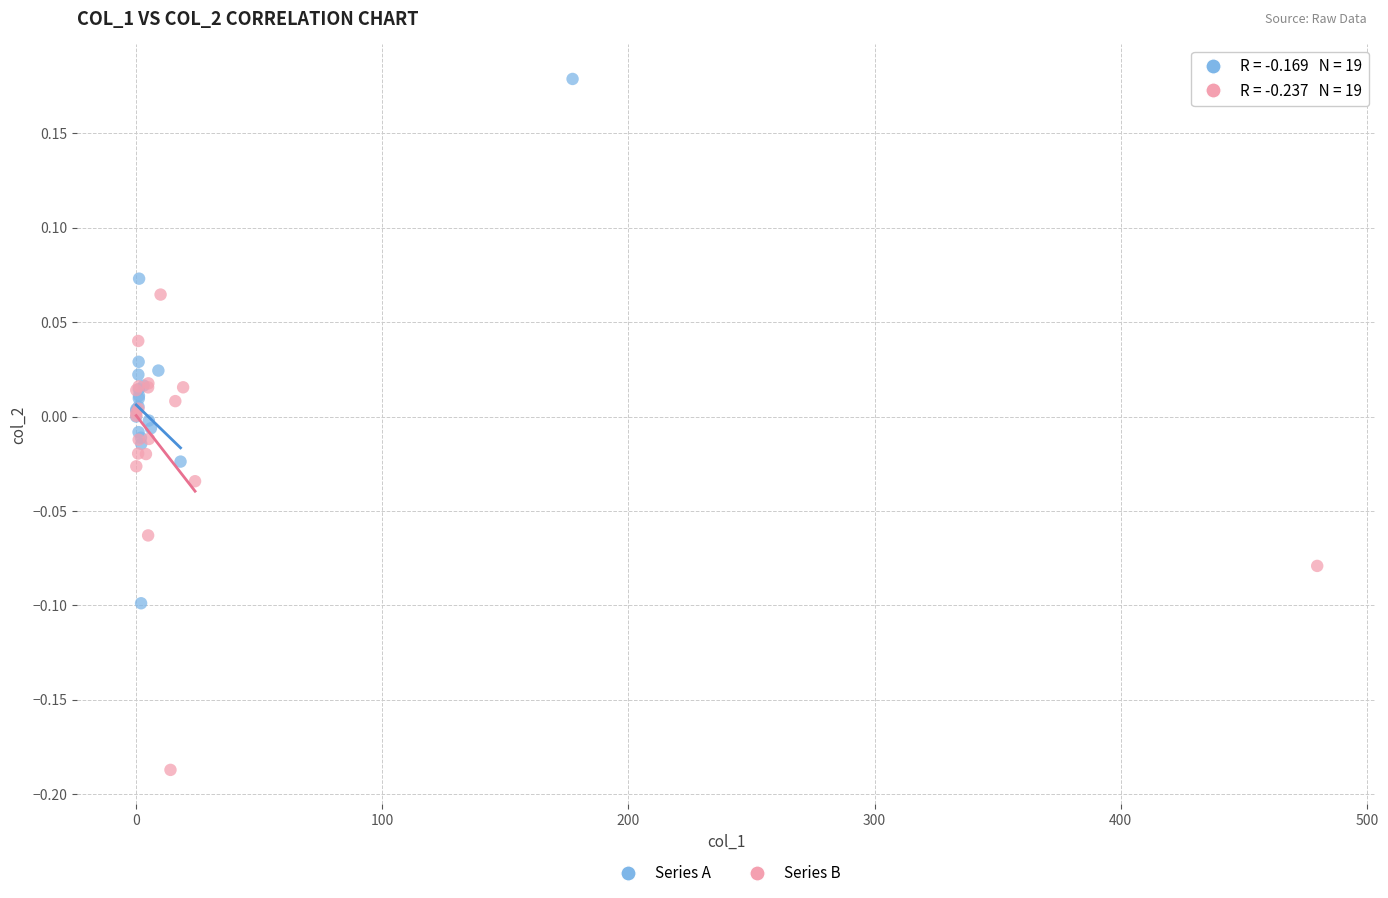

Which series reaches the minimum Y coordinate?

Series B